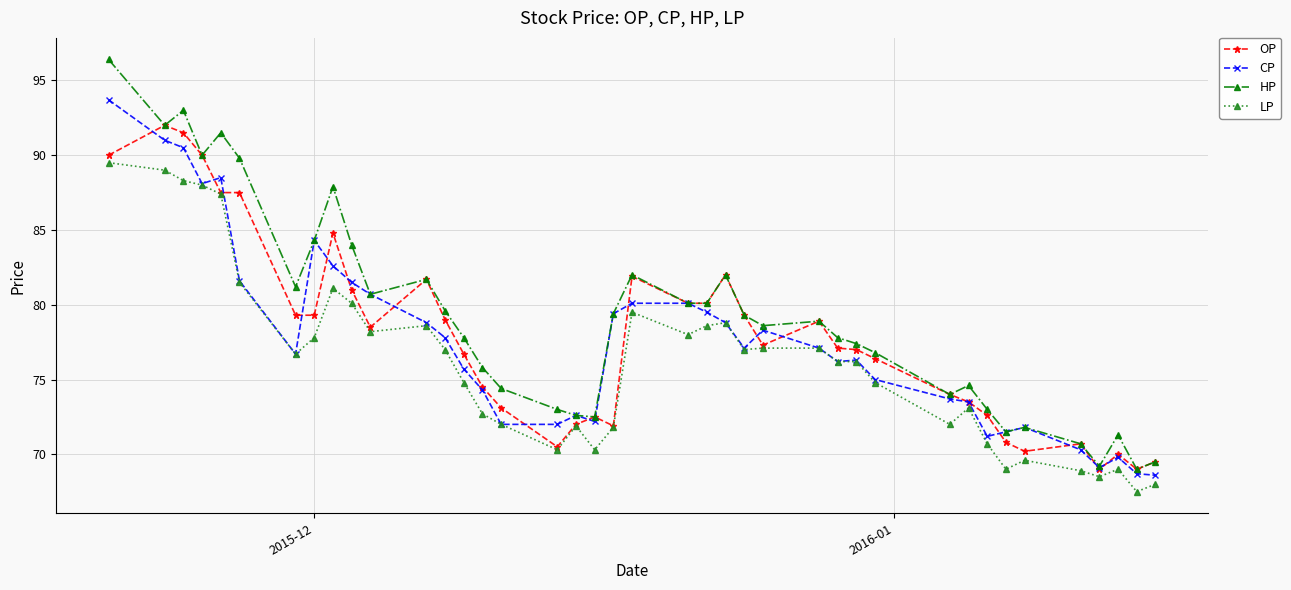

Which series has the largest total across all categories?

HP